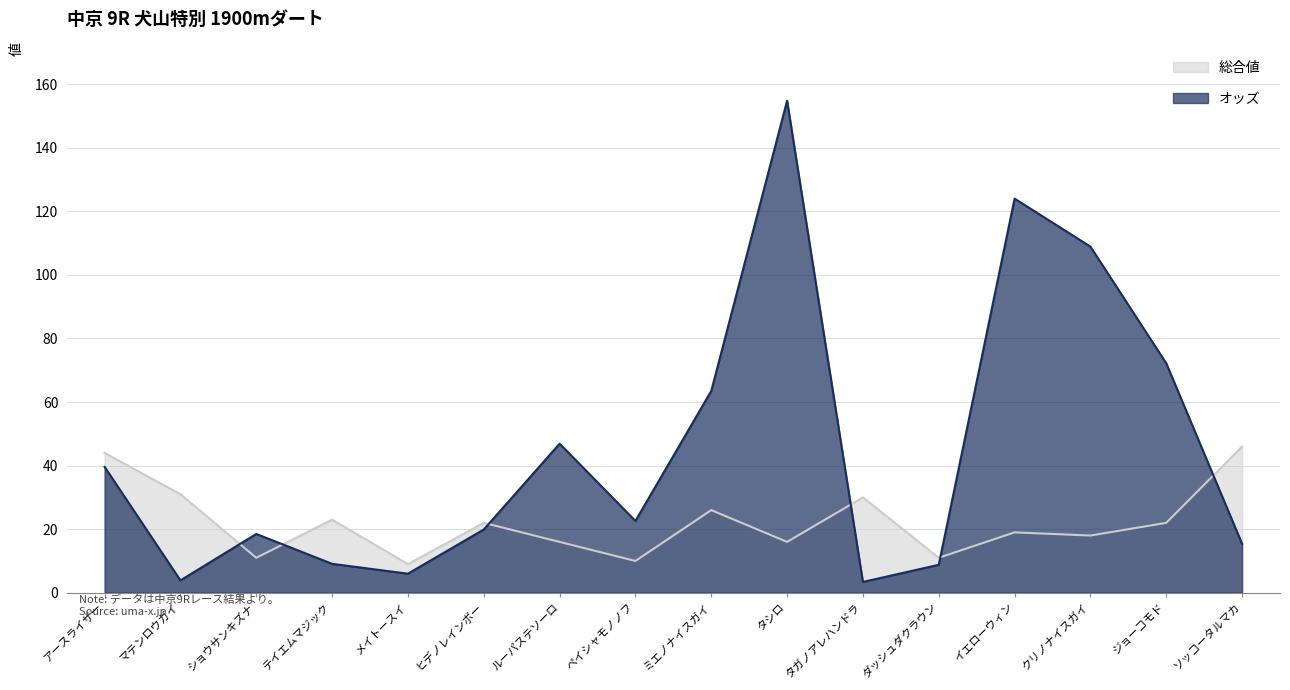

Which label corresponds to the smallest value in the chart?

タガノアレハンドラ